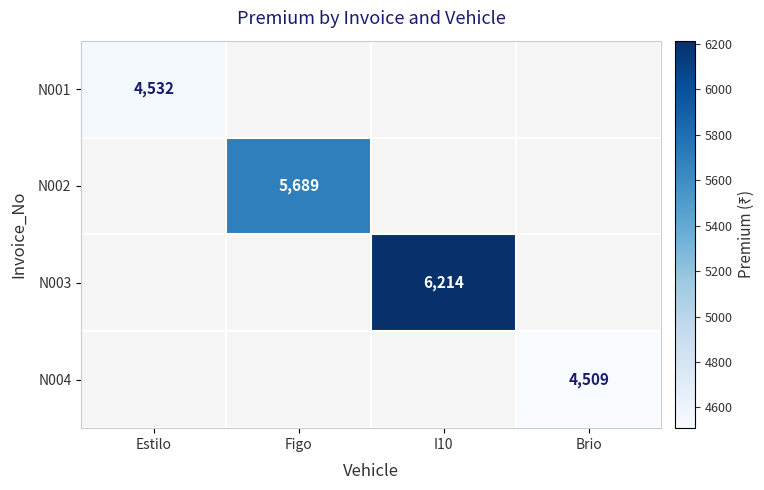

Count the number of categories in the chart.

4